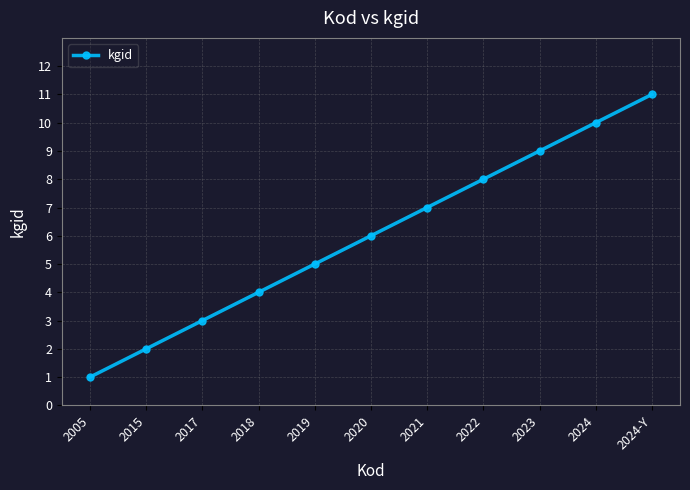

What is the value of the 8th point from the left?

8